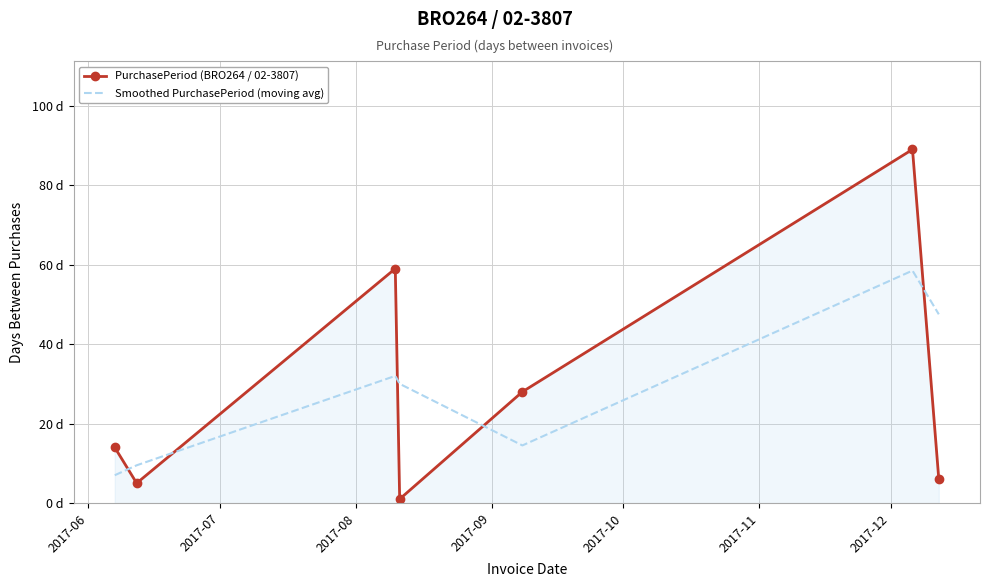

True or false: PurchasePeriod (BRO264 / 02-3807) has more than 2 interior local peaks.

False